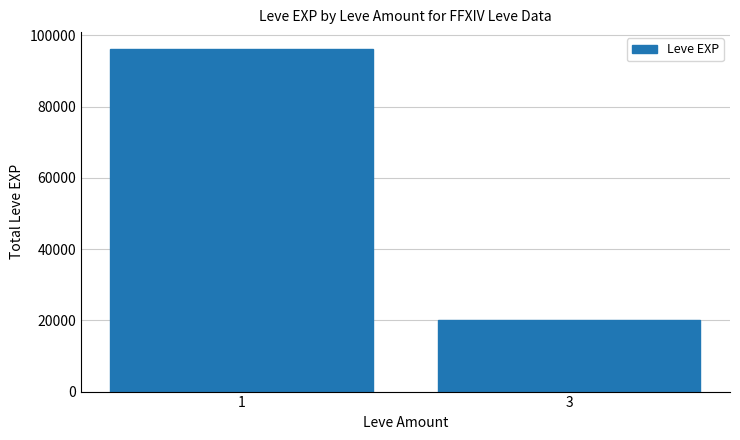

At which category does the chart reach its peak across all series?

1